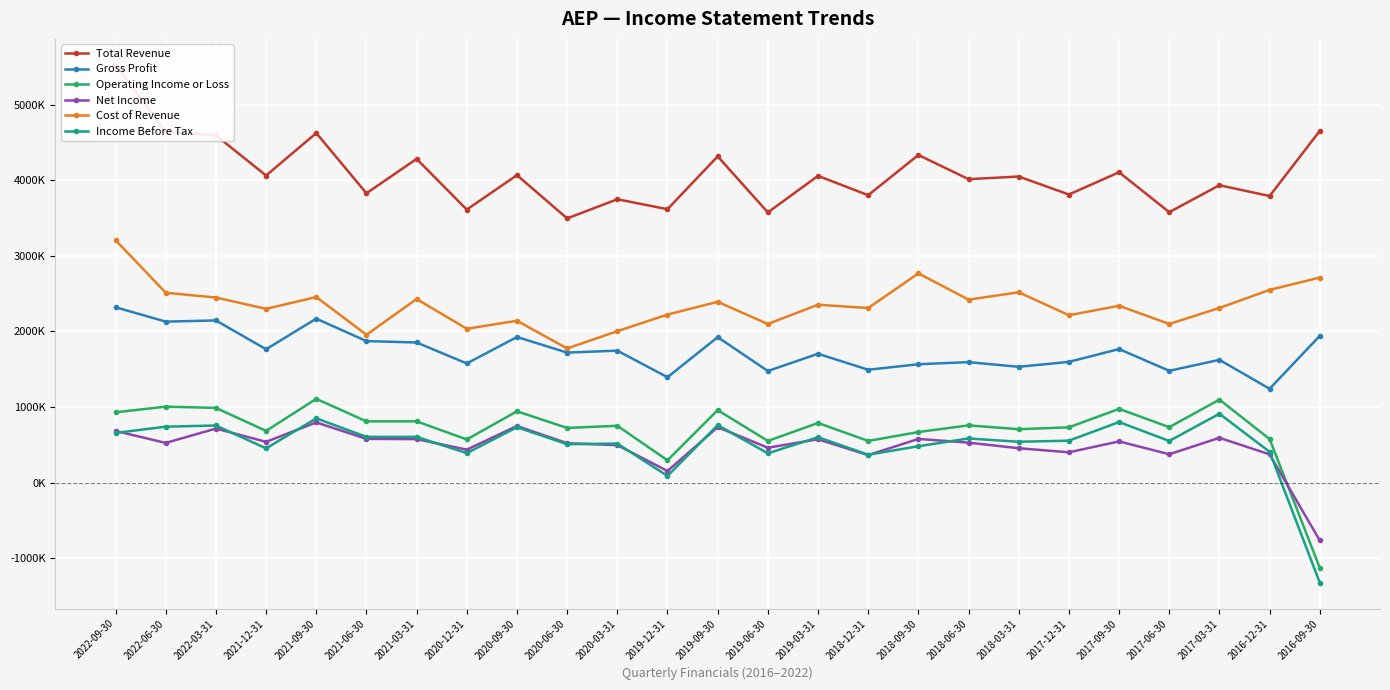

What is the difference between the second highest and minimum values in the Net Income series?

1514400